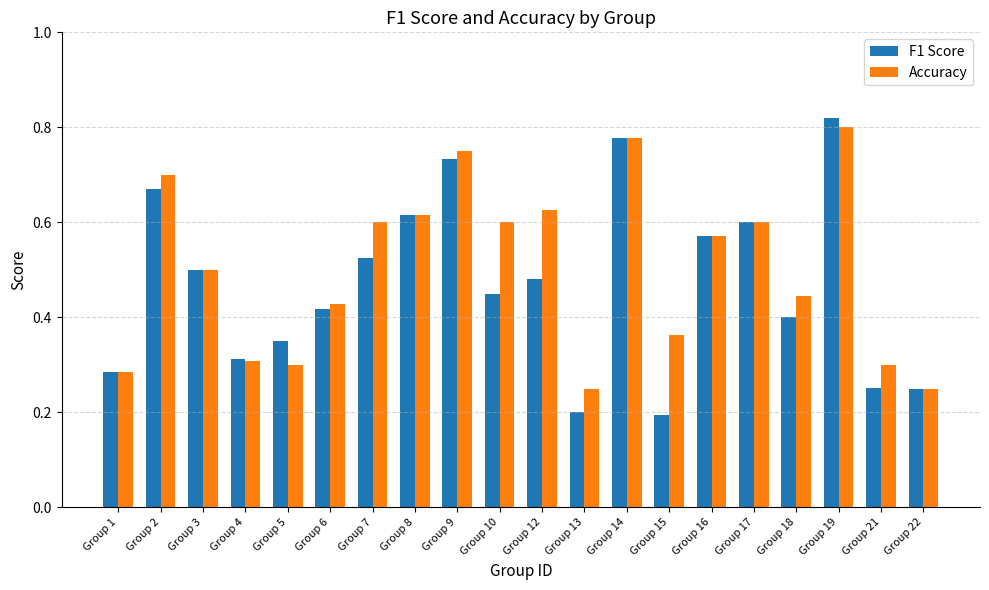

Is it true that F1 Score equals 0.6 at Group 10?

False